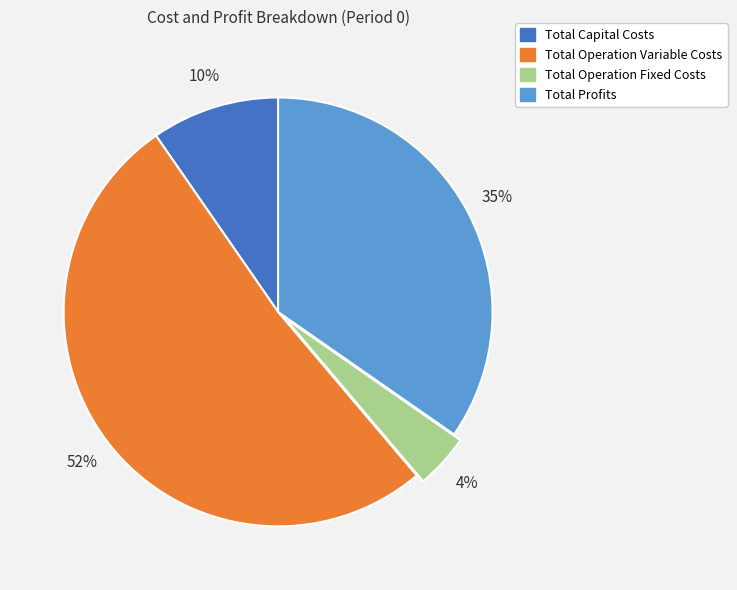

To the nearest percent, what portion does Total Profits represent?

35%